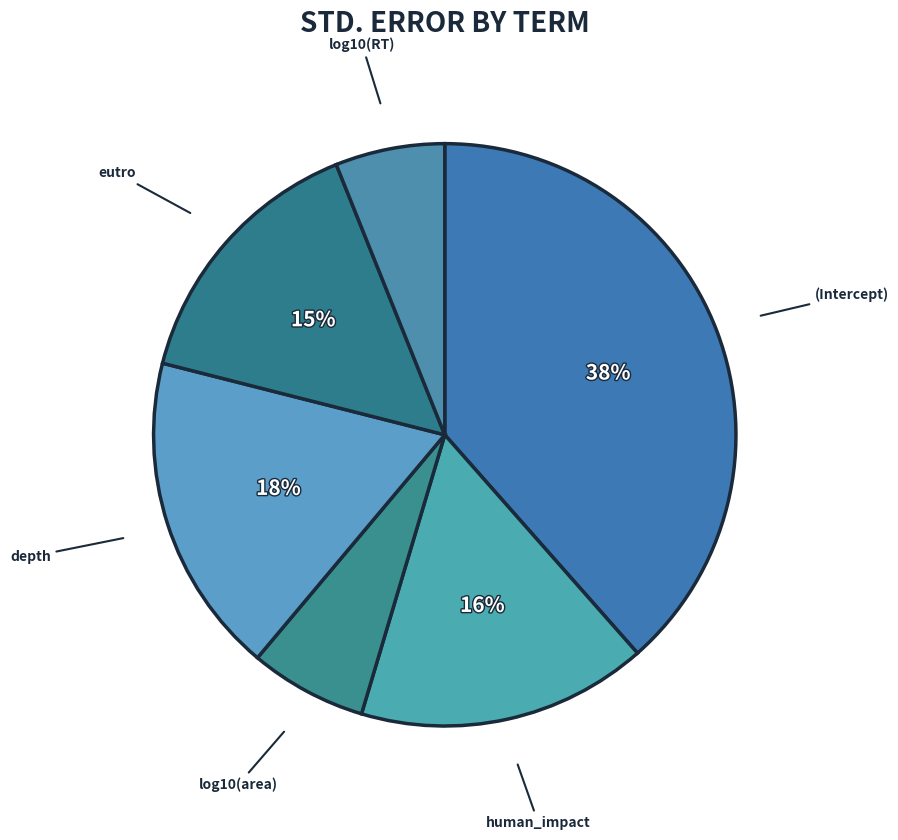

True or false: eutro accounts for 2% of the total.

False